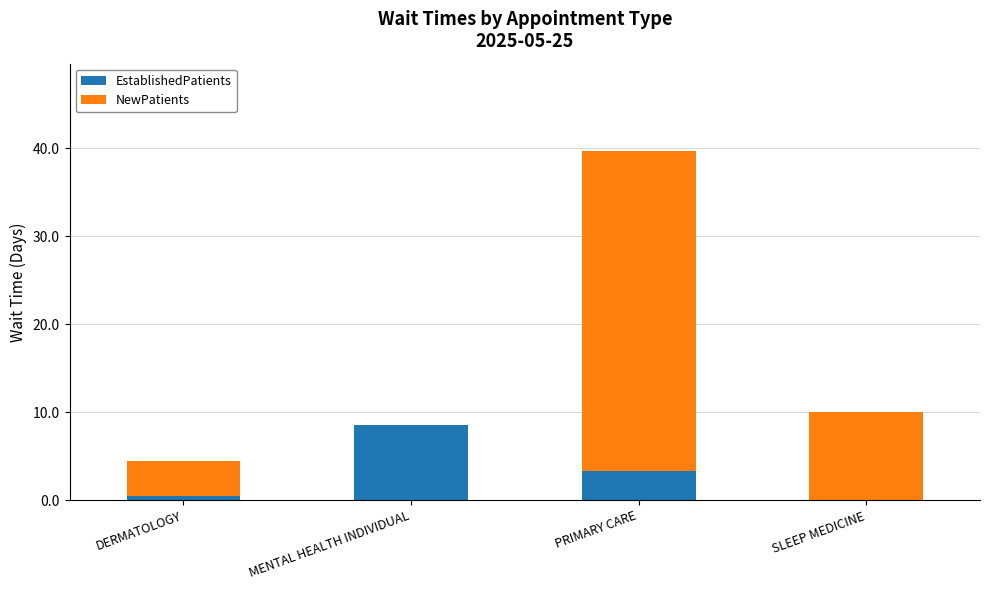

How many values in EstablishedPatients are above zero?

3